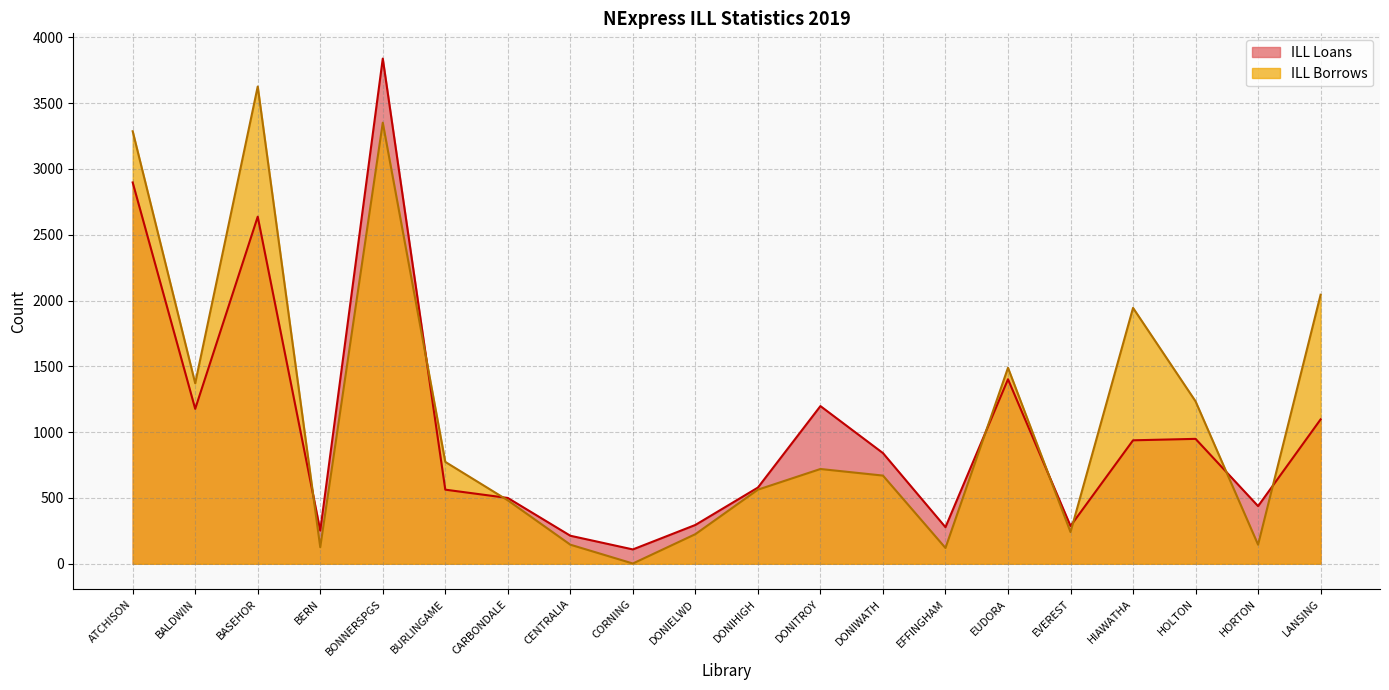

At which label does ILL Loans first exceed 841?

ATCHISON